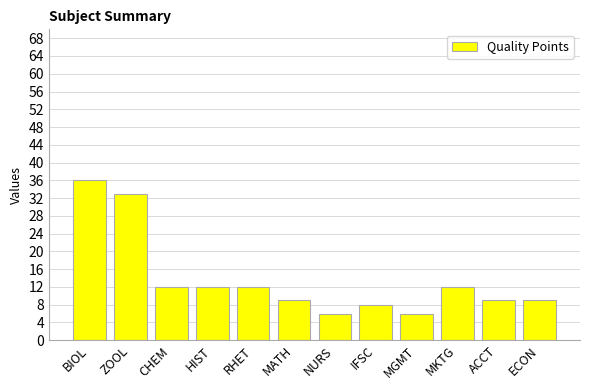

What is the approximate value at ZOOL, to the nearest 10?

30